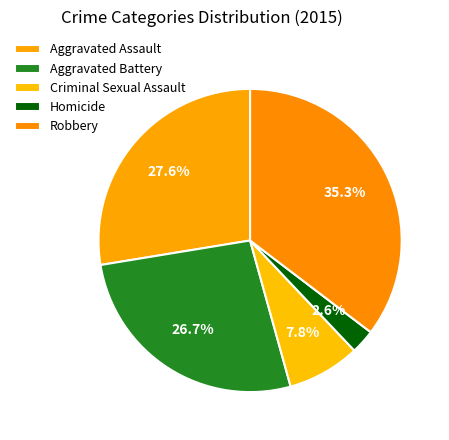

How many slices are in this pie chart?

5